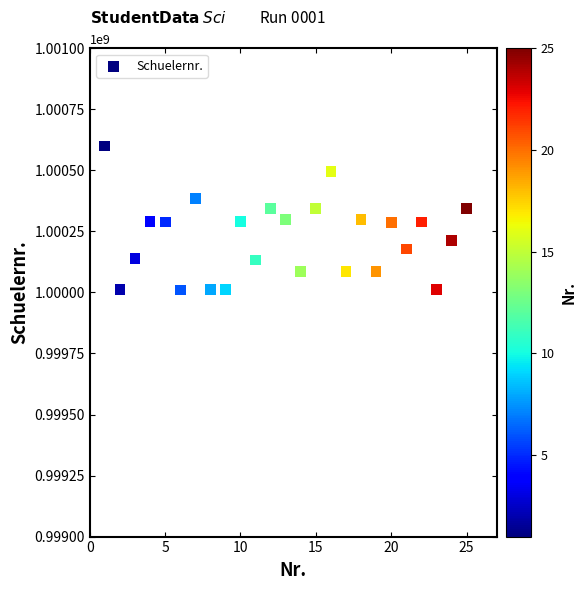

What is the range of X values (max minus min)?

24